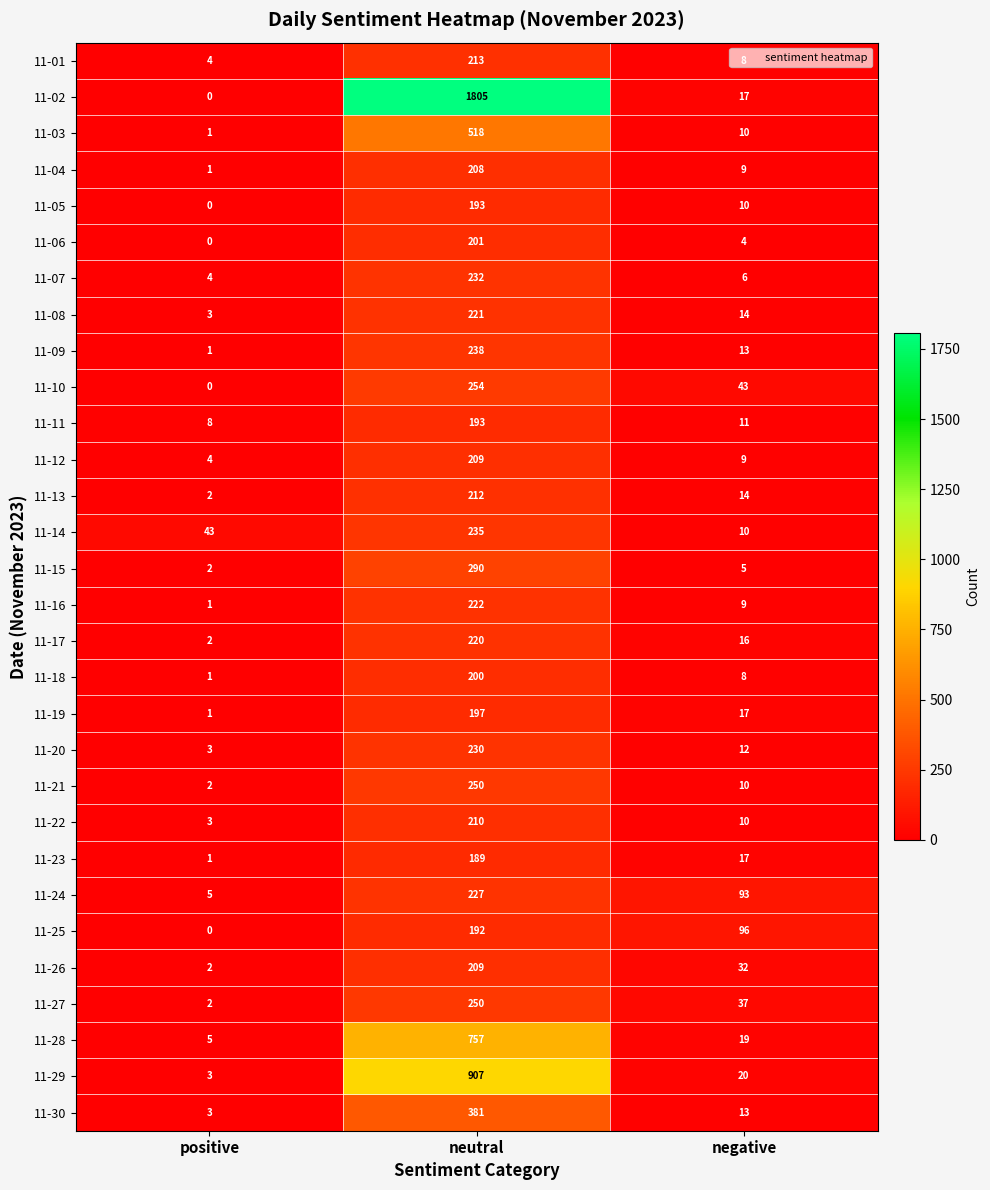

Which label corresponds to the smallest value in the chart?

positive